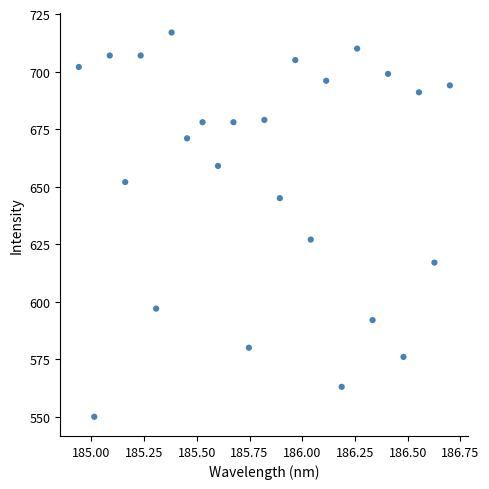

What Y value in the scatter plot is closest to 633?

627